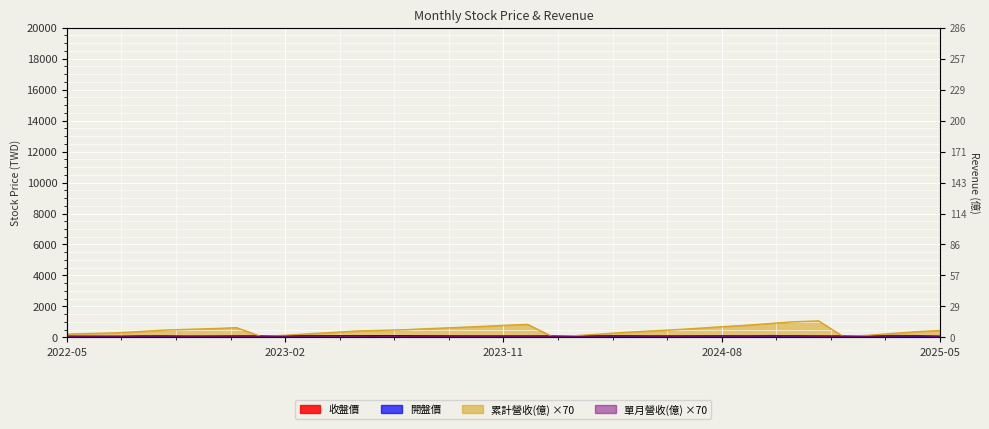

List the labels in order of 收盤價 value, smallest first.

2025-05, 2025-04, 2025-03, 2022-06, 2022-07, 2022-05, 2025-01, 2022-10, 2025-02, 2022-09, 2022-08, 2024-03, 2024-08, 2024-04, 2023-10, 2024-10, 2024-09, 2024-06, 2024-12, 2024-02, 2024-07, 2023-11, 2024-05, 2022-11, 2024-01, 2023-09, 2024-11, 2023-01, 2023-12, 2022-12, 2023-08, 2023-07, 2023-02, 2023-05, 2023-03, 2023-06, 2023-04